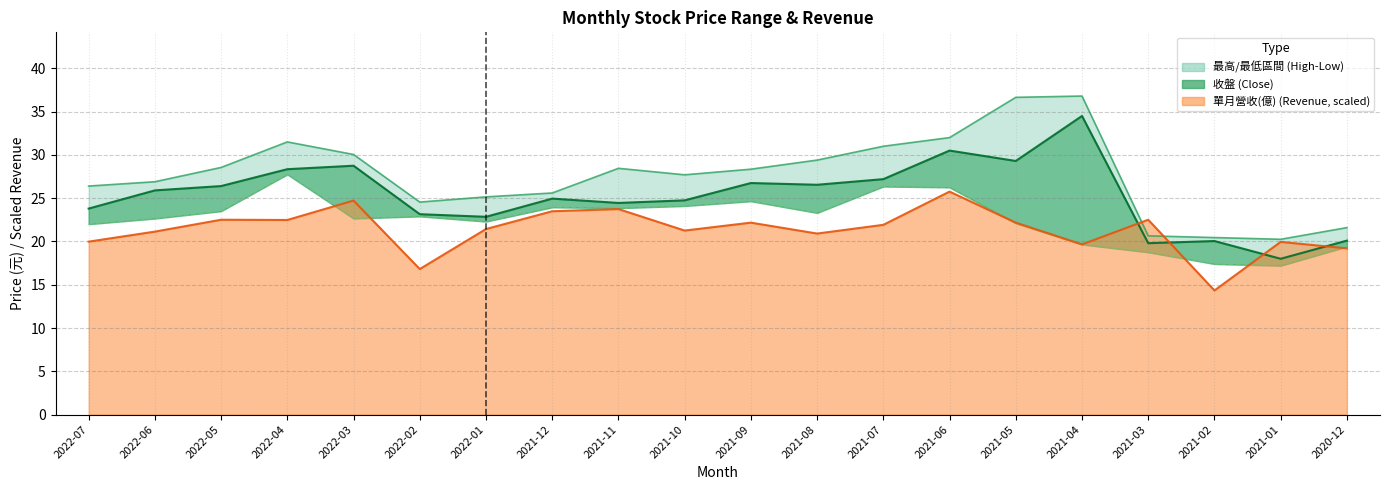

How many values in the 最低 series exceed 22?

14